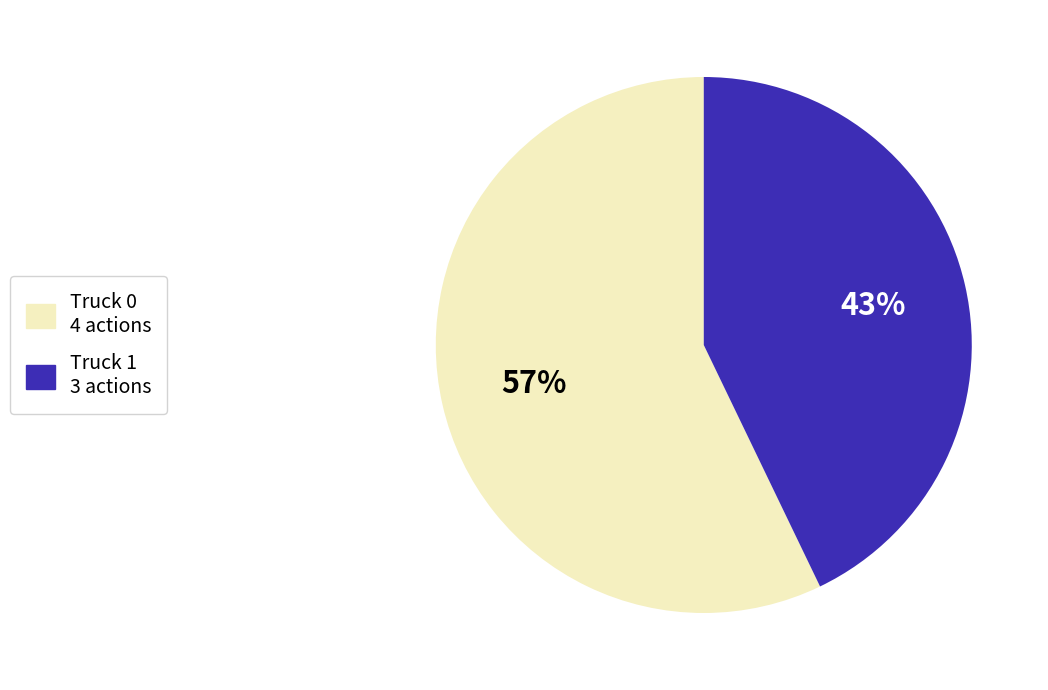

Which category has the biggest portion of the pie?

Truck 0